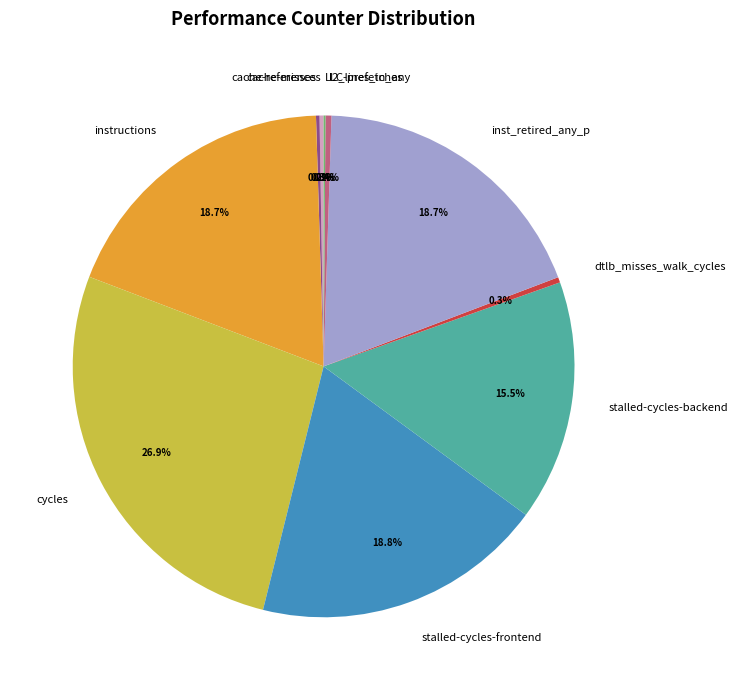

Do instructions and inst_retired_any_p together represent more than half of the pie?

No